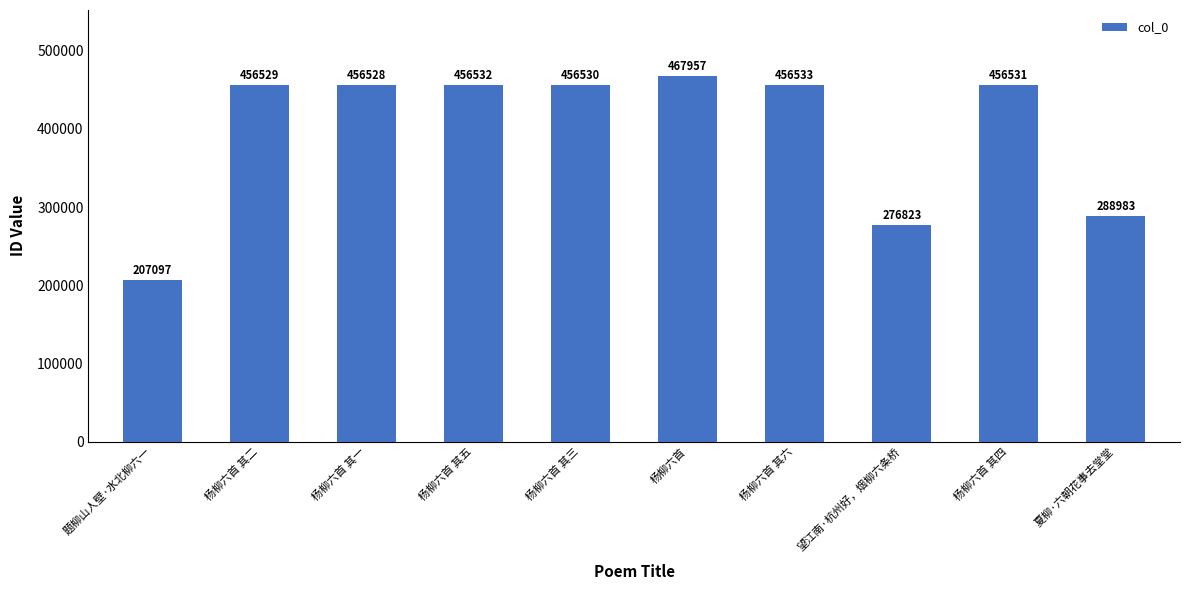

Which category has the highest value across all series?

杨柳六首